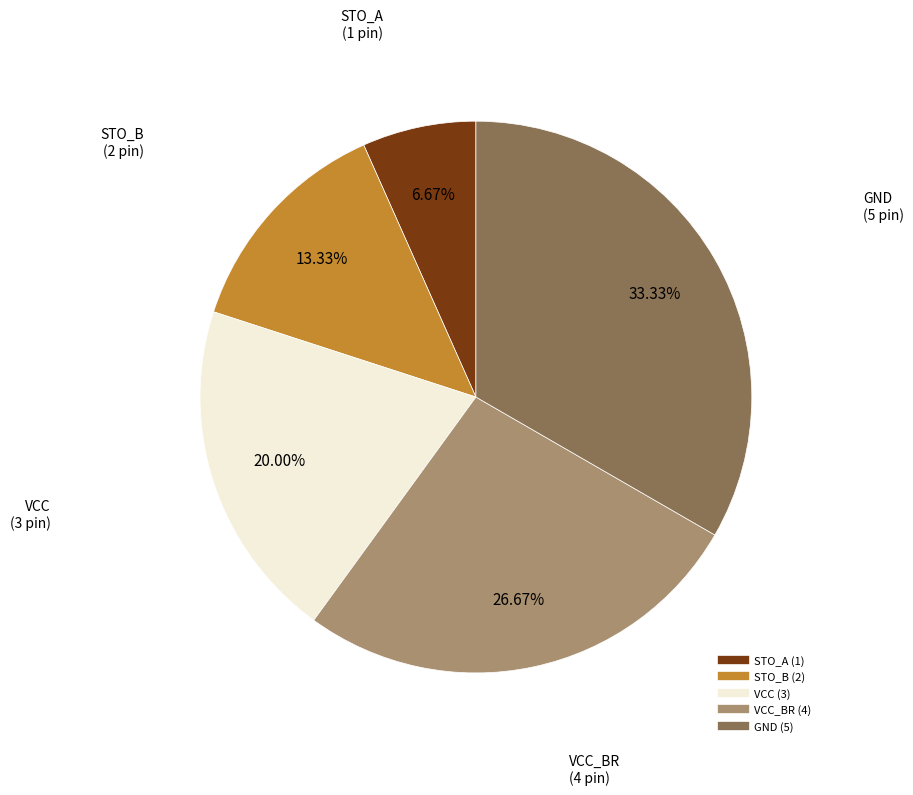

Does any single category account for the majority?

No